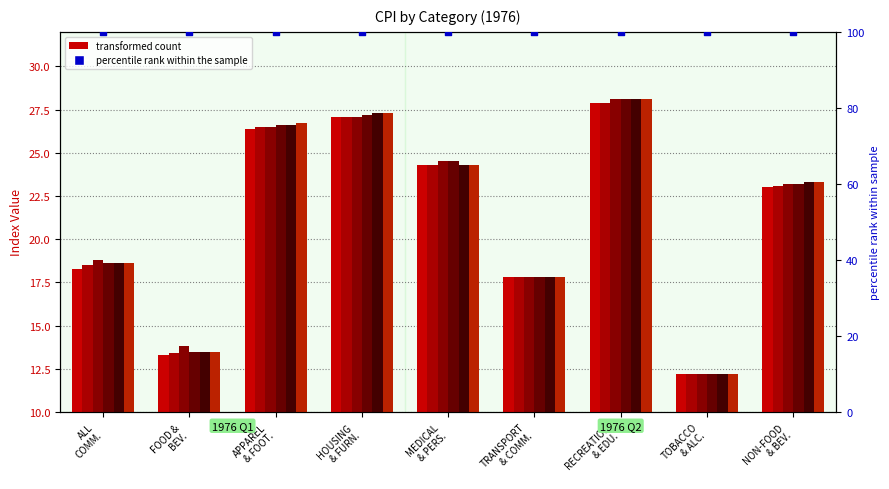

At how many categories does at least one series exceed 22?

5